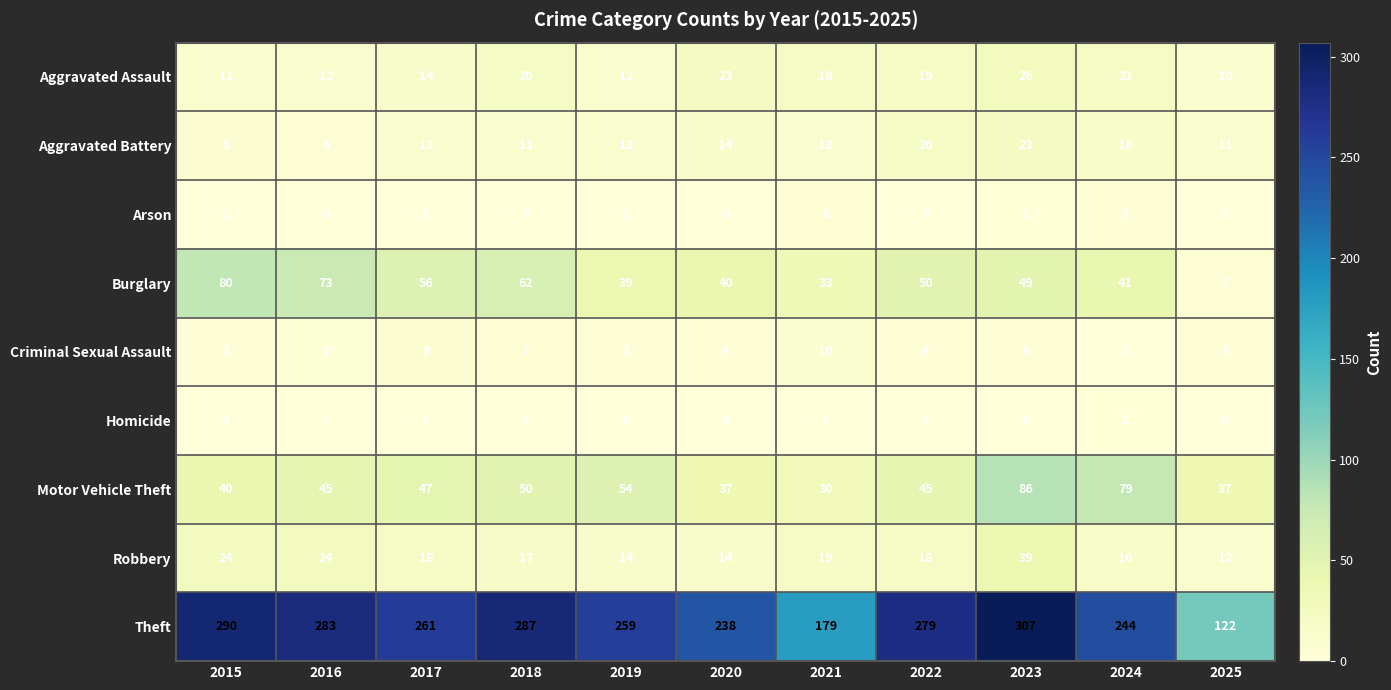

Which series has the widest spread of values?

Theft